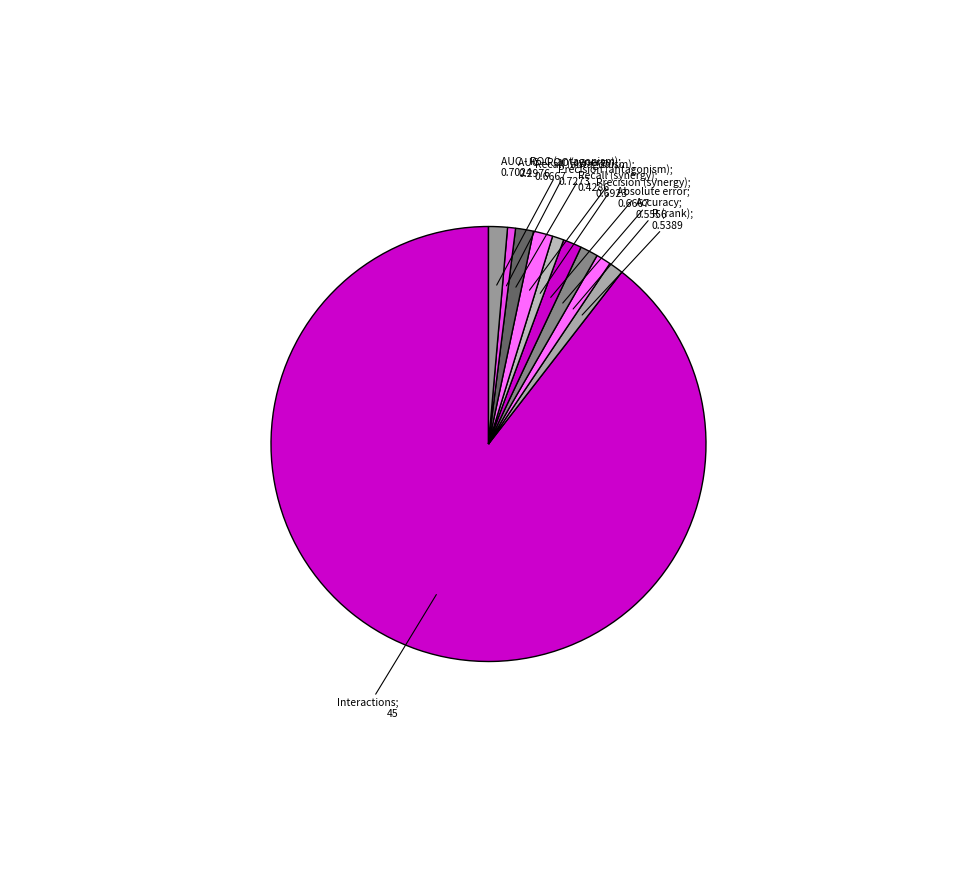

Which slice represents more than half of the pie?

Interactions